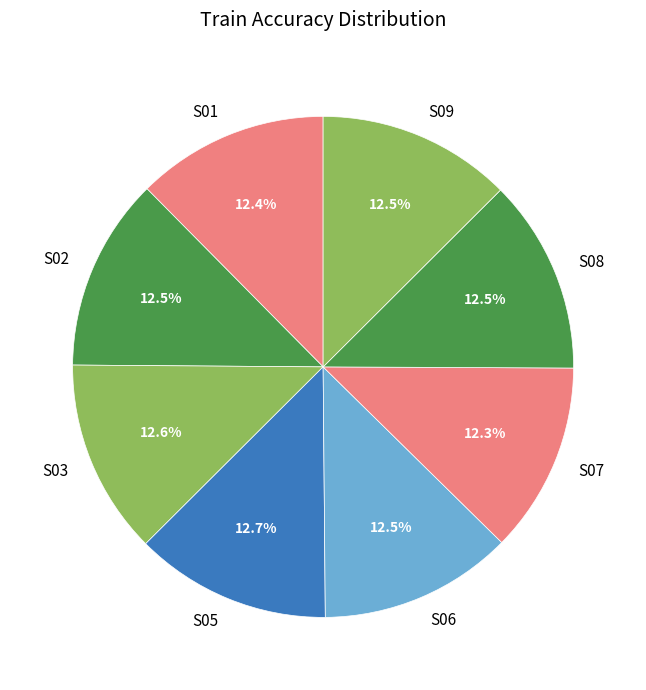

To the nearest percent, what is the combined percentage of S01 and S09?

25%